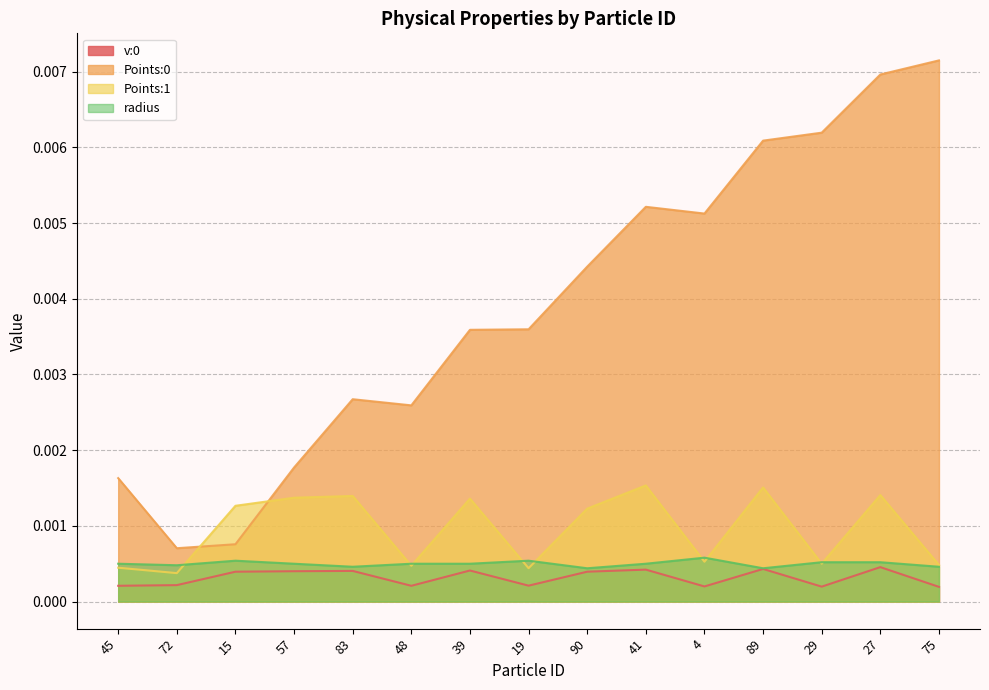

Which series changed the most between 57 and 90?

Points:0